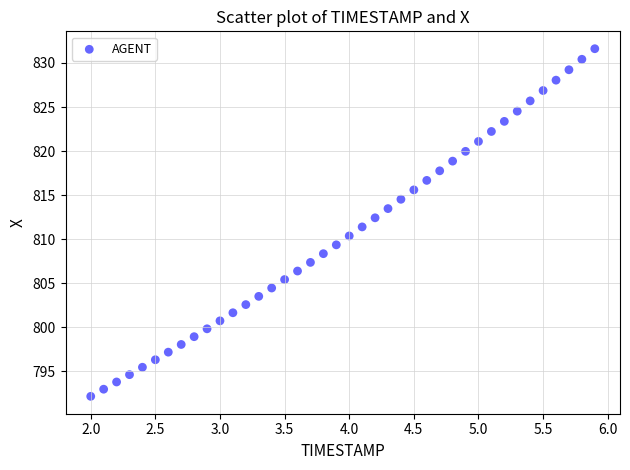

What is the range of Y values (max minus min)?

39.4